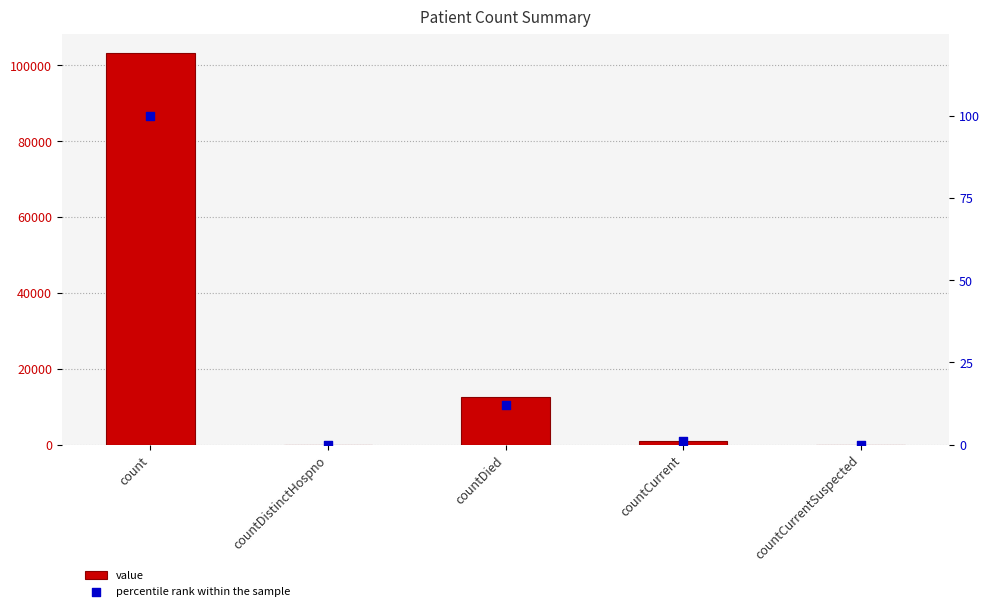

Is the value of percentile rank within the sample at countDistinctHospno greater than the value of value at count?

No